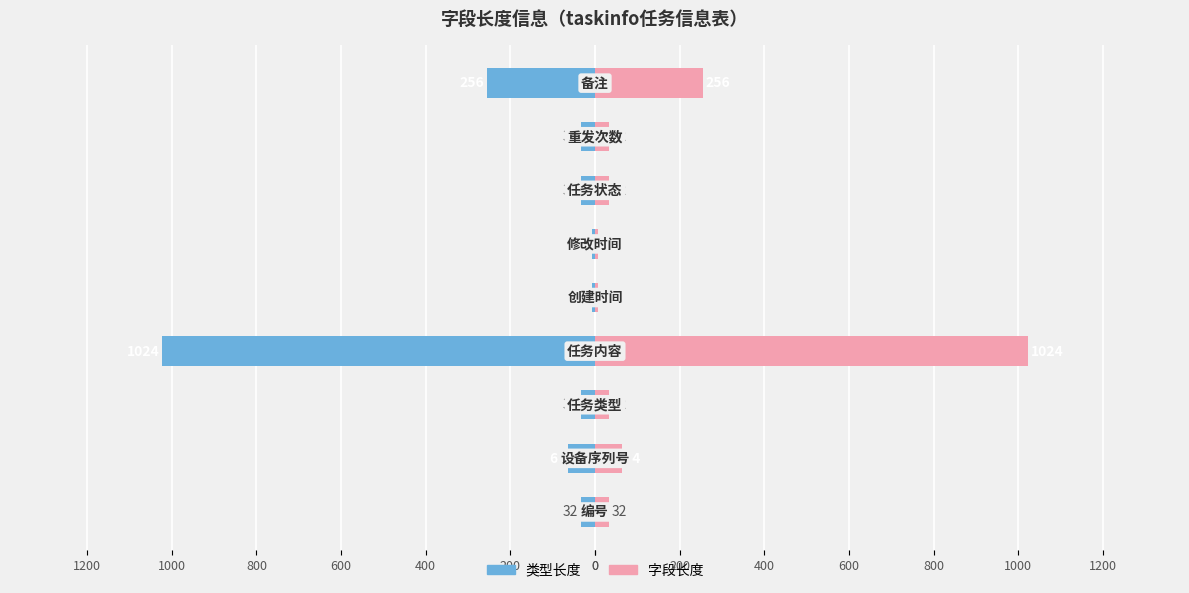

Which series changed the most between 200 and 1200?

类型长度